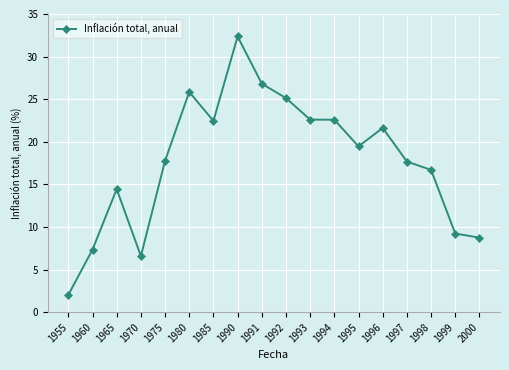

Where is the first local maximum?

1965